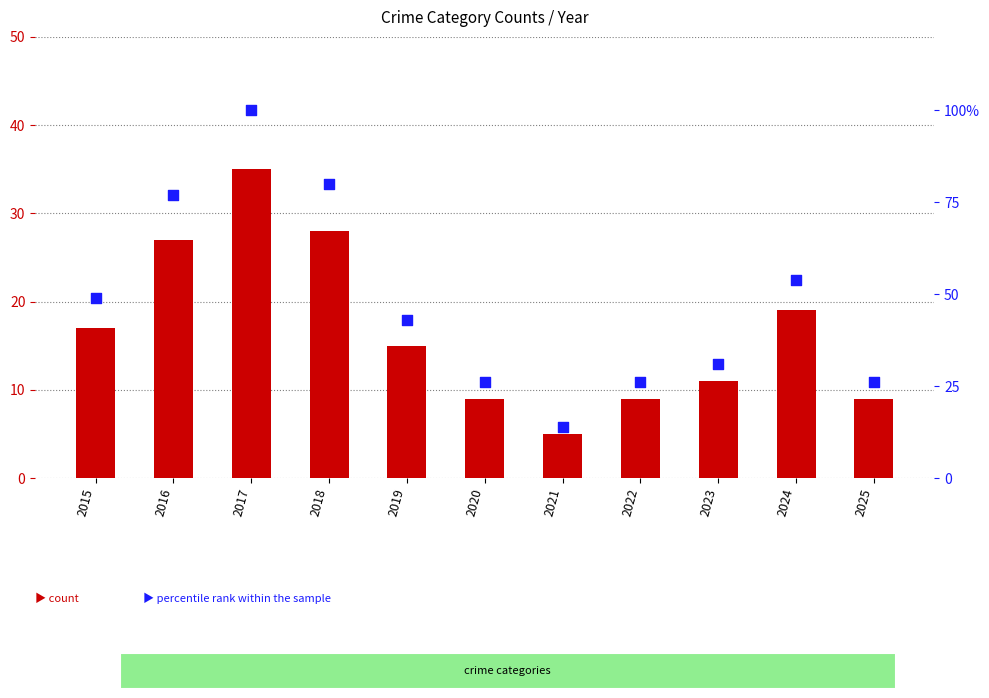

Is the value of percentile rank within the sample at 2018 greater than the value of count at 2016?

Yes